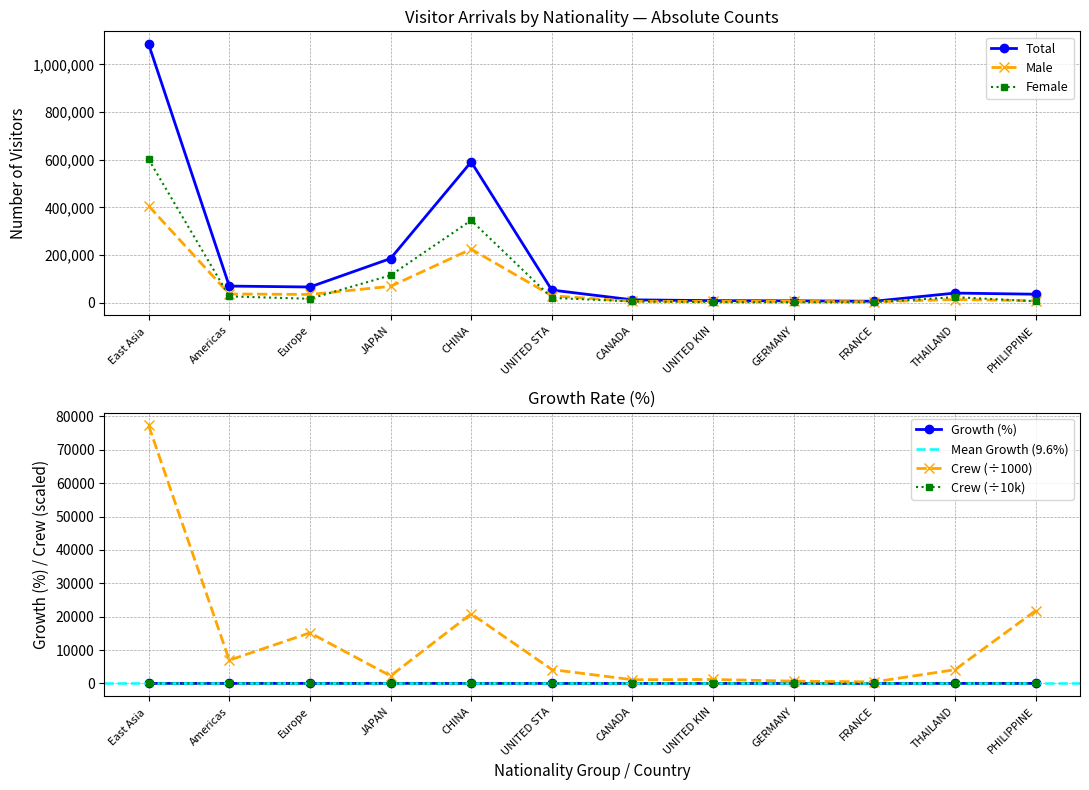

True or false: Female and Total intersect in this chart.

False